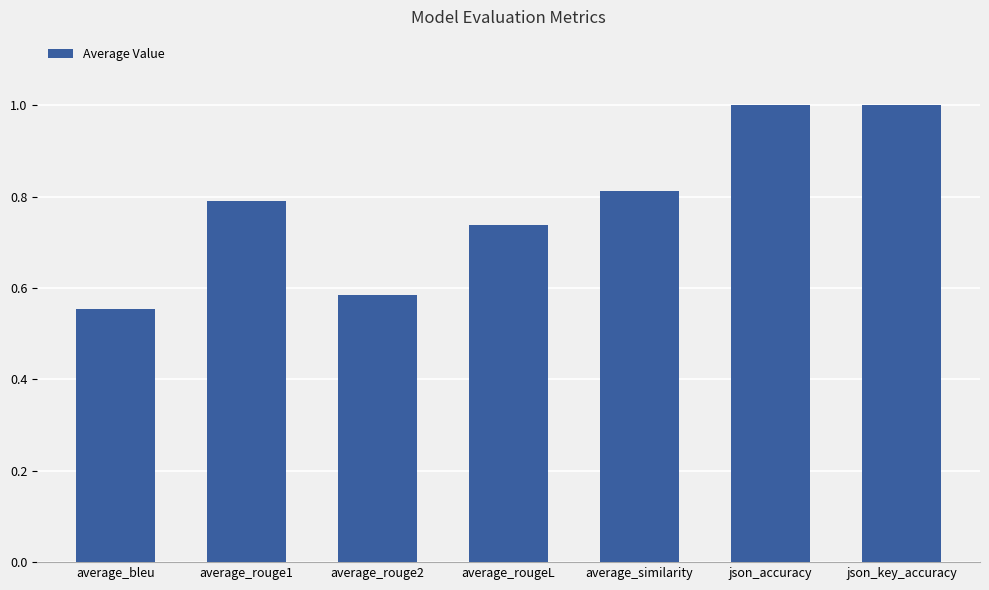

Where is the data nearest to the value 0?

average_bleu